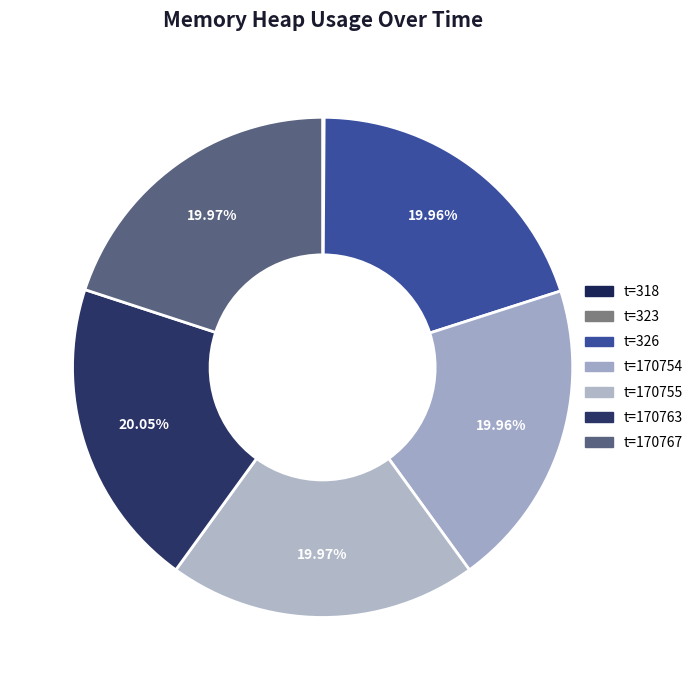

Does any single category account for the majority?

No